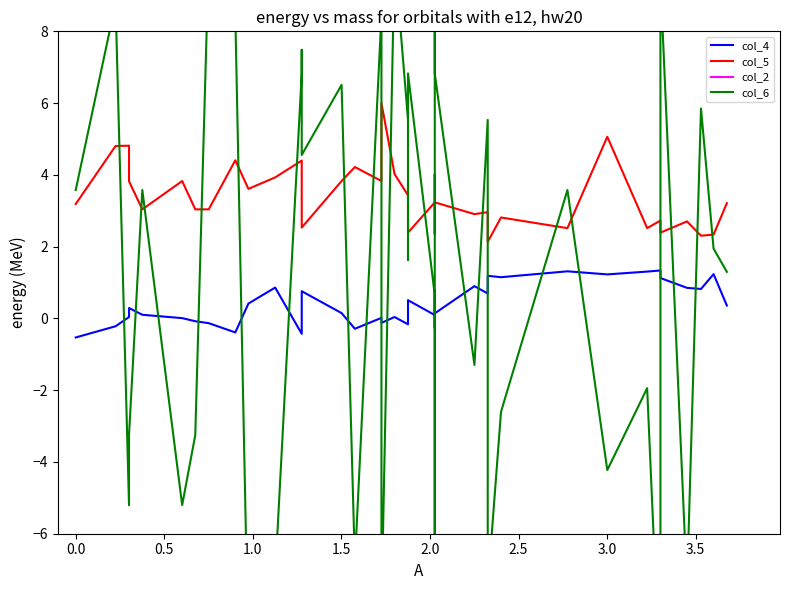

True or false: col_4 and col_2 cross at least once.

False